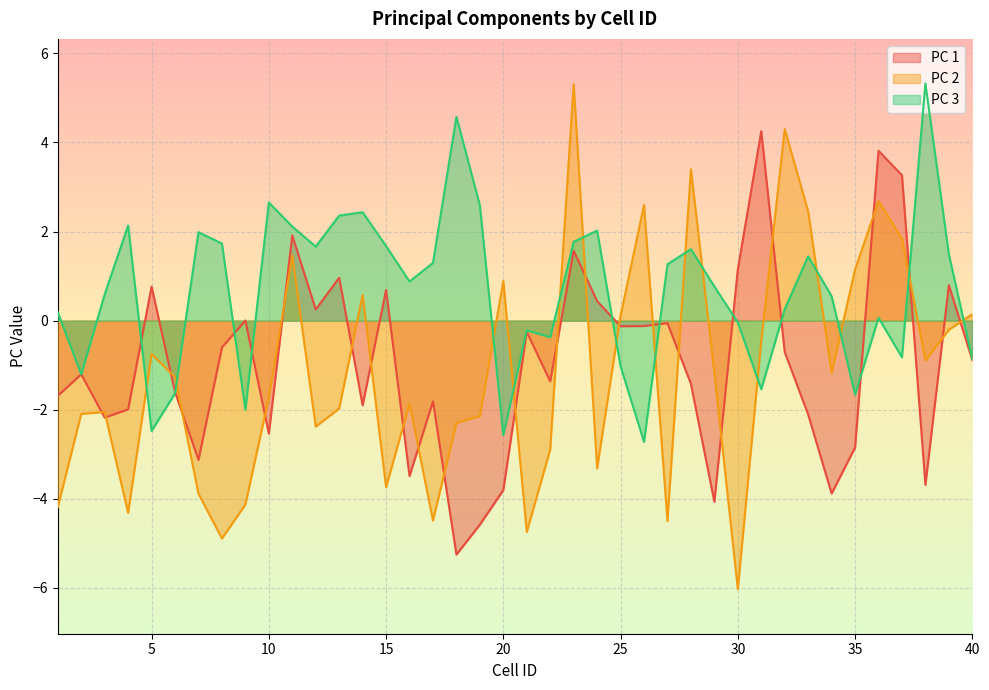

Reading left to right, what are all the values shown in this chart?

PC 1: -1.7	-1.2	-2.2	-2.0	0.8	-1.6	-3.1	-0.6	0.0	-2.5	1.9	0.3	1.0	-1.9	0.7	-3.5	-1.8	-5.3	-4.6	-3.8	-0.3	-1.4	1.6	0.4	-0.1	-0.1	-0.1	-1.4	-4.1	1.2	4.3	-0.7	-2.1	-3.9	-2.8	3.8	3.3	-3.7	0.8	-0.9
PC 2: -4.2	-2.1	-2.1	-4.3	-0.7	-1.3	-3.9	-4.9	-4.1	-1.7	1.5	-2.4	-2.0	0.6	-3.7	-1.9	-4.5	-2.3	-2.1	0.9	-4.7	-2.9	5.3	-3.3	0.1	2.6	-4.5	3.4	-1.2	-6.0	-0.5	4.3	2.5	-1.2	1.1	2.7	1.8	-0.9	-0.2	0.1
PC 3: 0.2	-1.2	0.6	2.1	-2.5	-1.6	2.0	1.7	-2.0	2.7	2.1	1.7	2.4	2.4	1.7	0.9	1.3	4.6	2.6	-2.6	-0.2	-0.4	1.8	2.0	-1.0	-2.7	1.3	1.6	0.8	-0.0	-1.5	0.3	1.4	0.5	-1.7	0.1	-0.8	5.3	1.5	-0.9